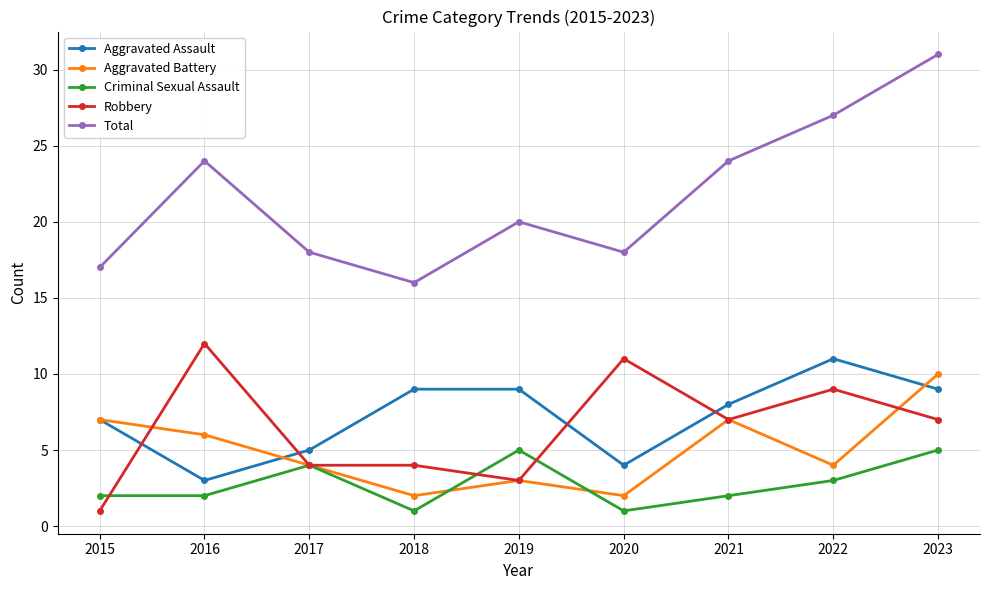

True or false: Total and Criminal Sexual Assault intersect in this chart.

False